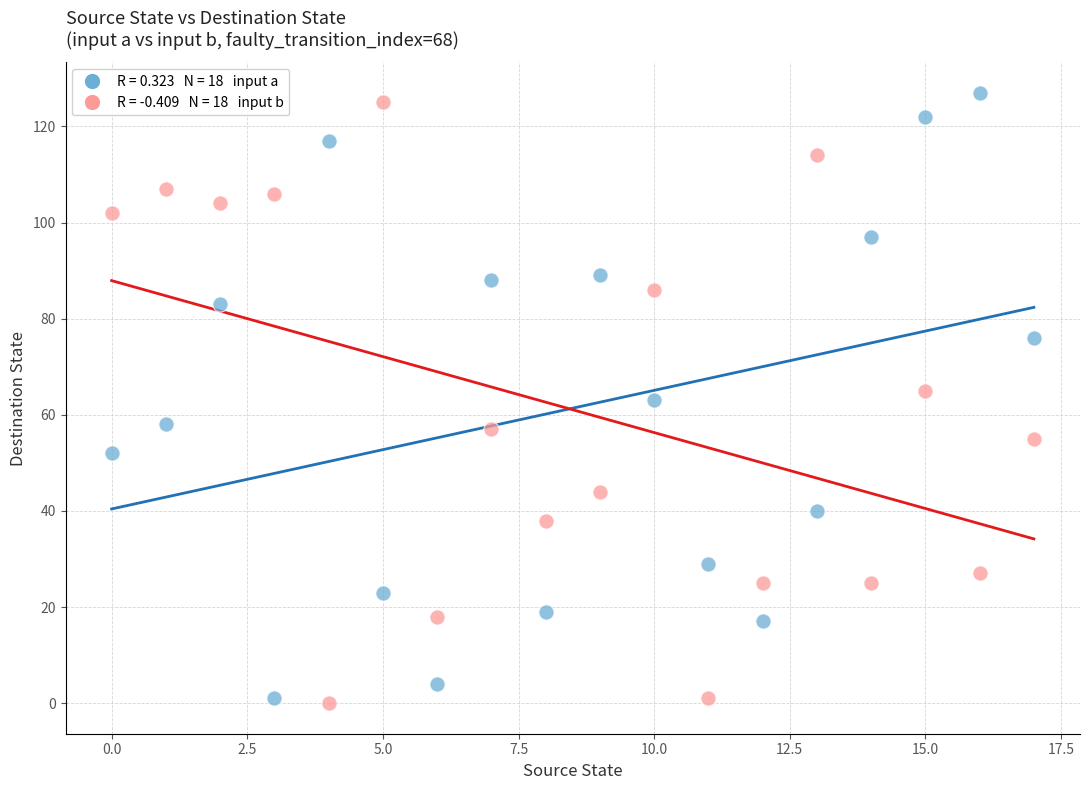

How many points are shown in the scatter plot?

36